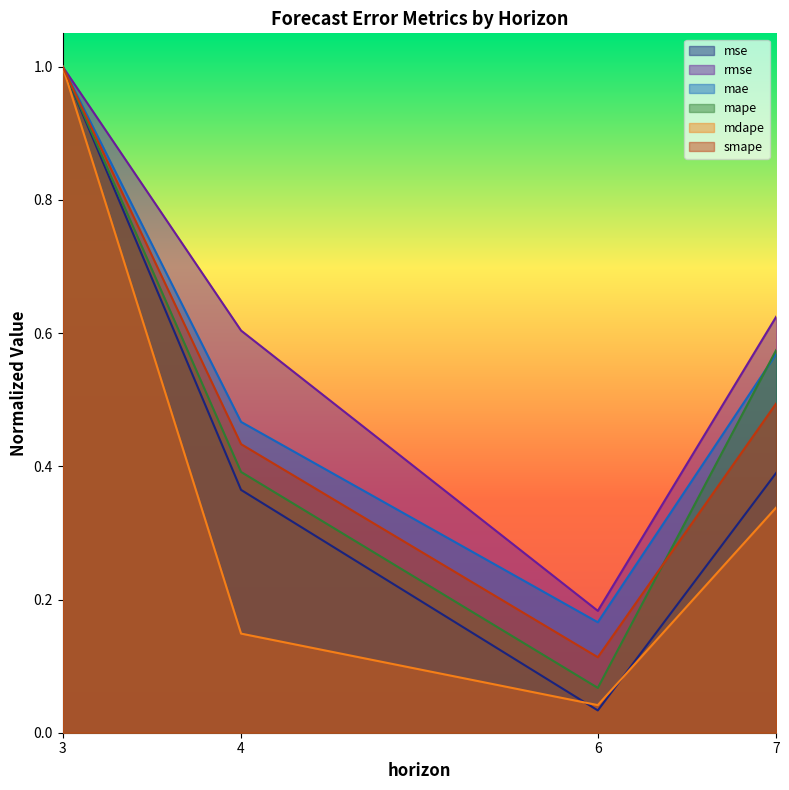

Which category has the highest value in the mape series?

3